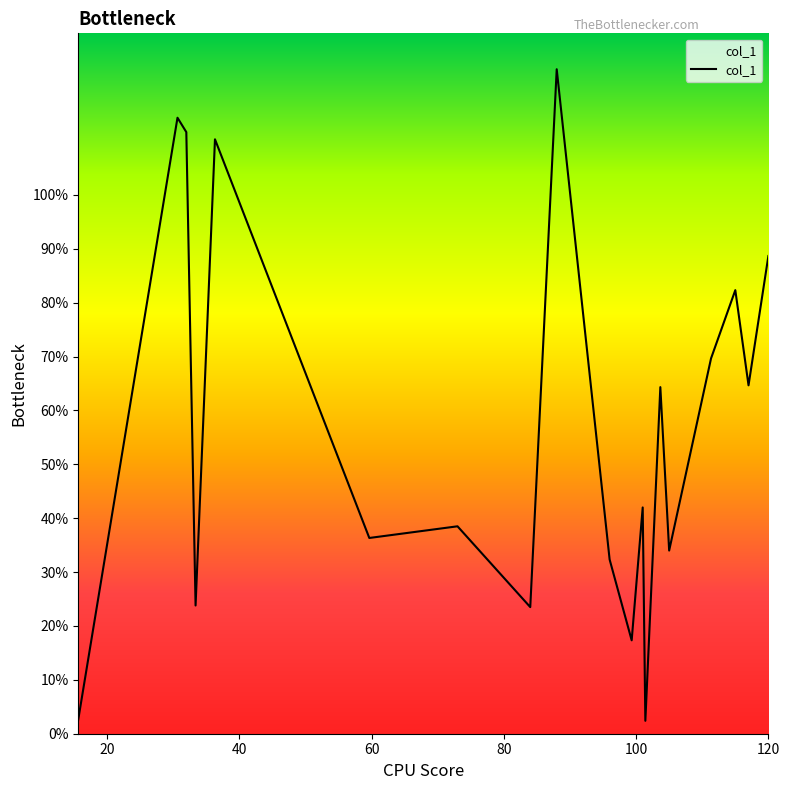

What is the difference between the maximum and minimum values?

120.9